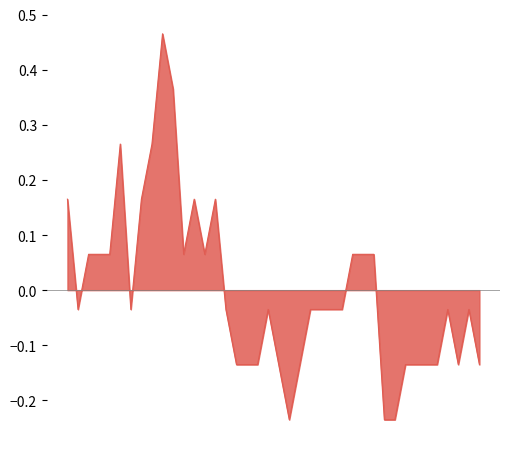

What is the difference between the maximum and minimum values?

0.7